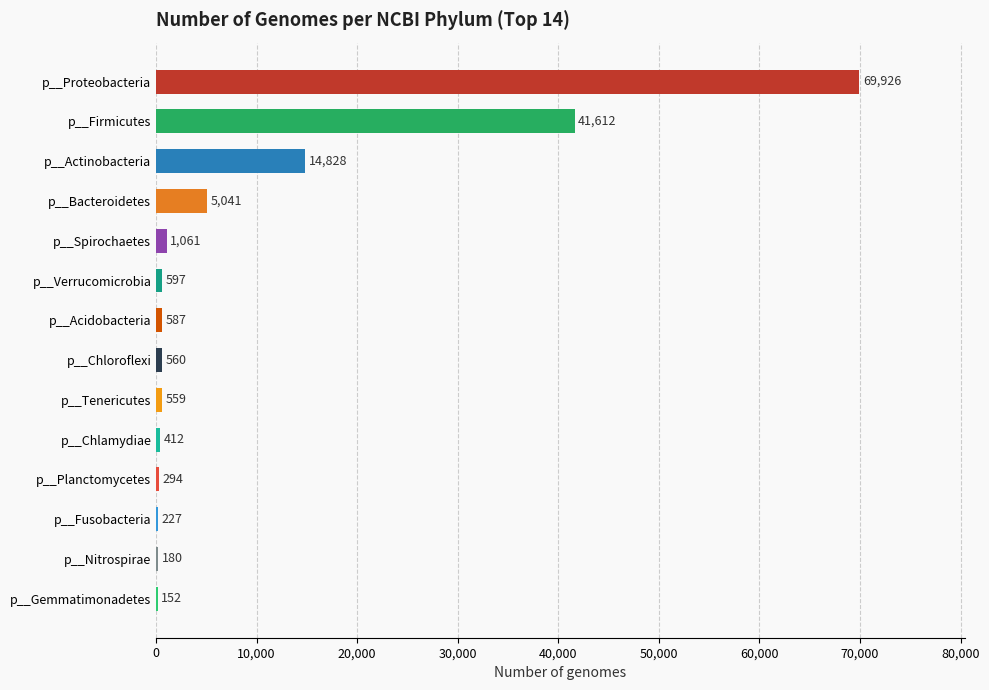

What is the sum of all values?

136036